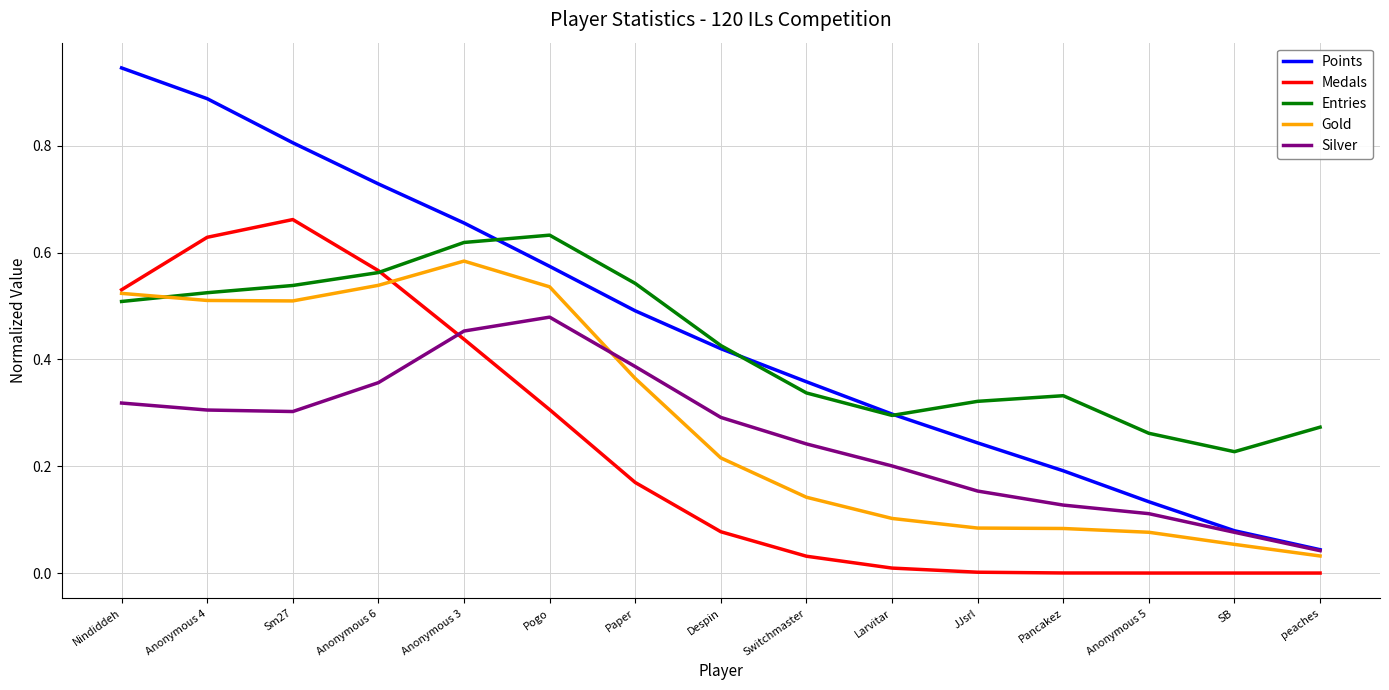

What is the total value across all series at Sm27?

2.8